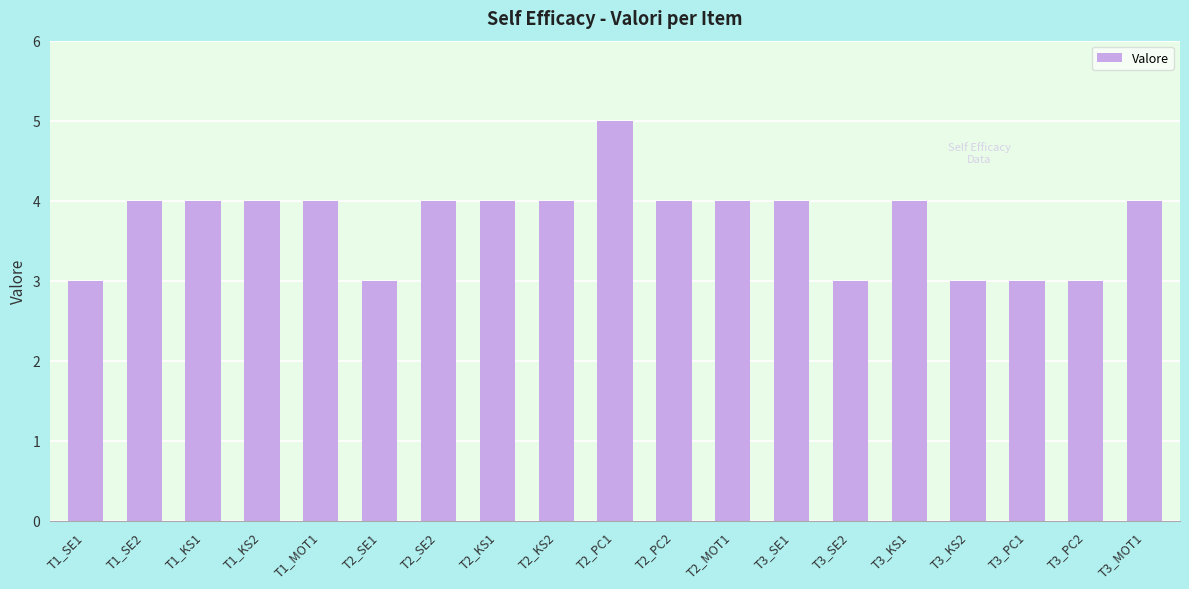

What is the sum of all values?

71